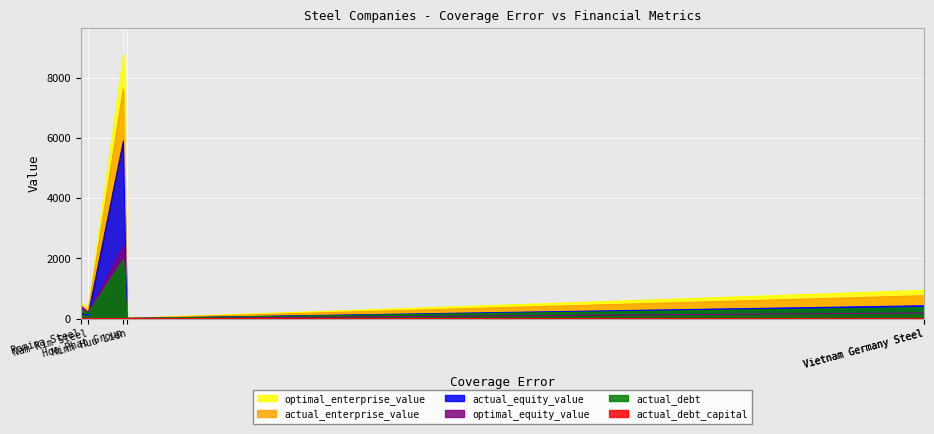

What are all the series names shown in the legend?

actual_debt_capital, actual_equity_value, optimal_equity_value, actual_enterprise_value, optimal_enterprise_value, actual_debt